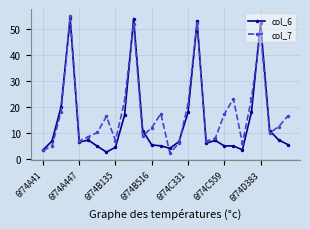

In col_7, how many points are lower than both neighbors (excluding endpoints)?

7